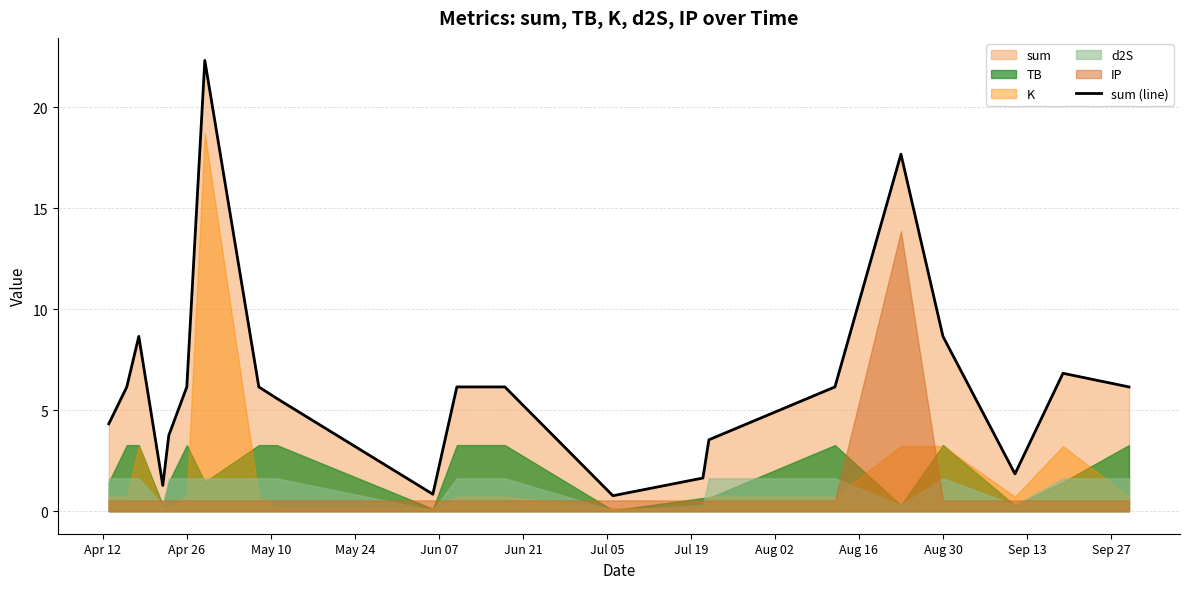

What is the difference between the maximum and second lowest values?

21.5